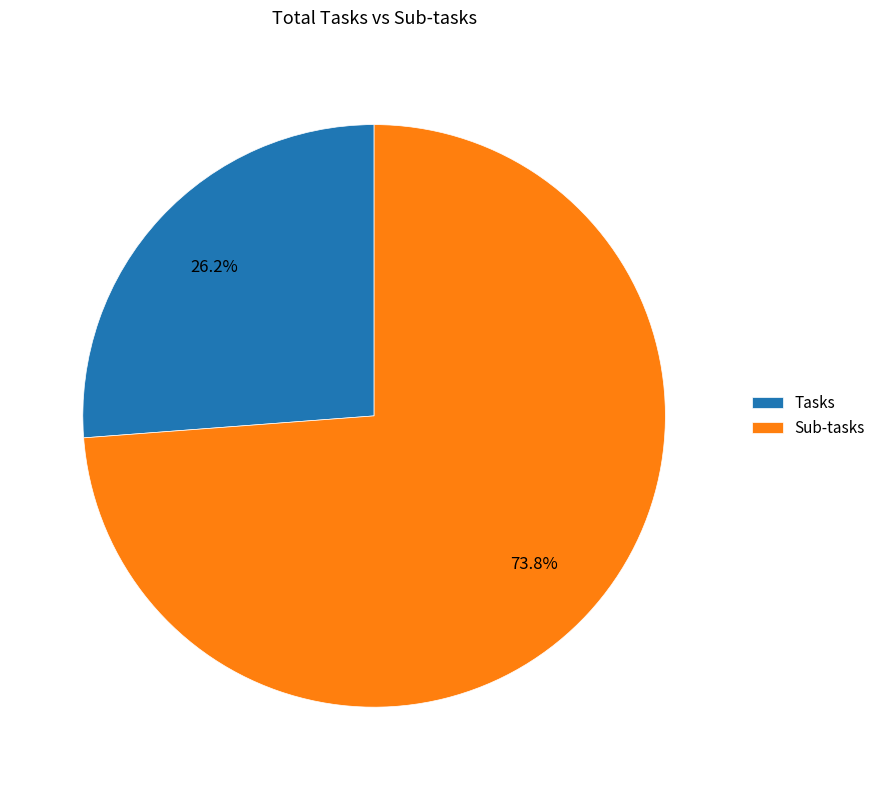

Count the number of slices in the pie.

2